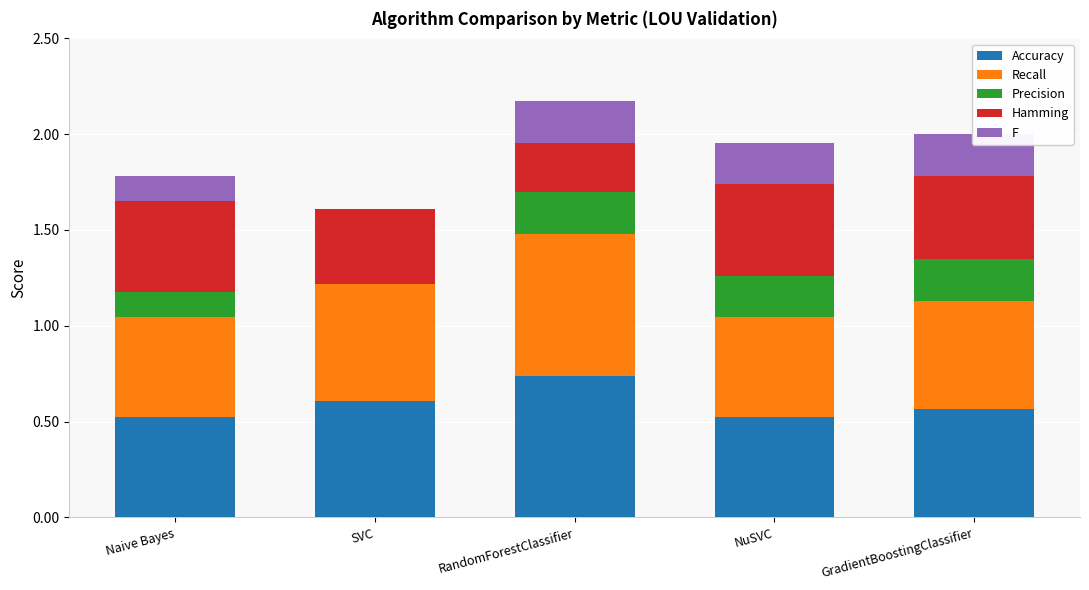

What value does the Precision series have at GradientBoostingClassifier?

0.2